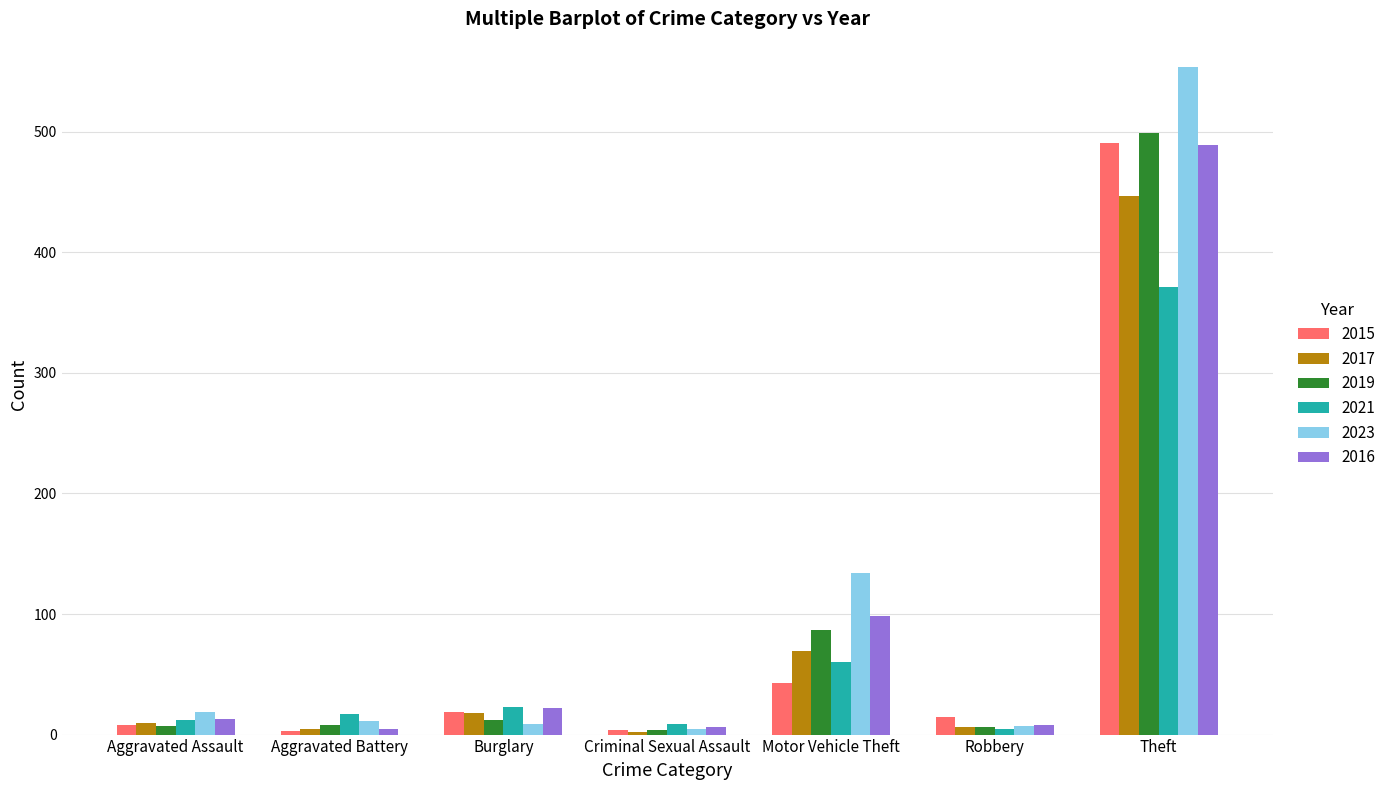

At which label does 2023 reach its peak?

Theft